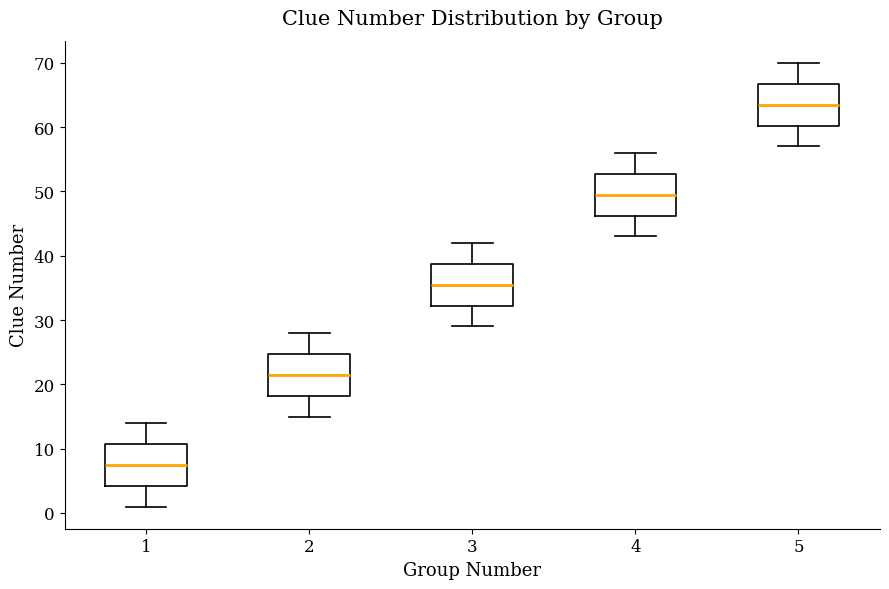

Reading left to right, read every box against the y-axis: the position of its median line, the range the box covers, and the ends of its whiskers. The values are not printed on the chart, so give them approximately, as read against the axis.

1: median 8, box 4 to 11, whiskers 1 to 14
2: median 22, box 18 to 25, whiskers 15 to 28
3: median 36, box 32 to 39, whiskers 29 to 42
4: median 50, box 46 to 53, whiskers 43 to 56
5: median 64, box 60 to 67, whiskers 57 to 70